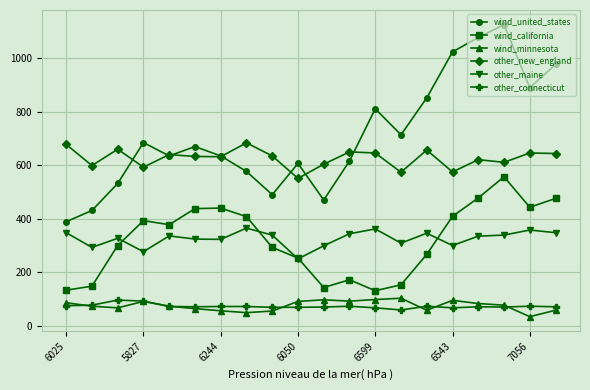

Which series has the widest spread of values?

wind_united_states